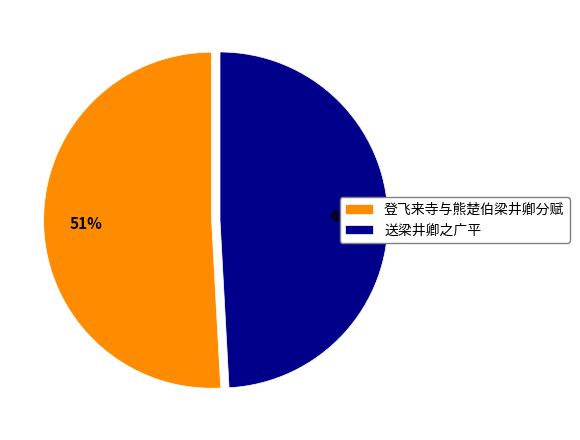

How many segments does this pie chart have?

2